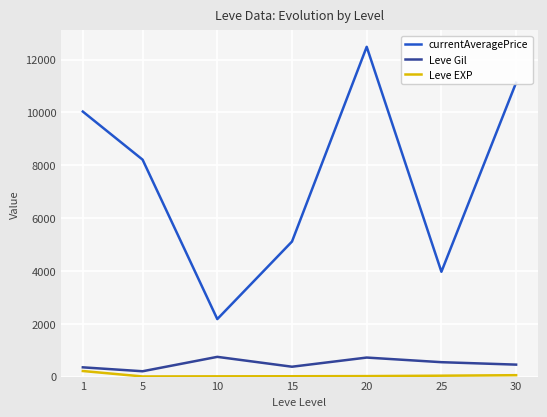

The Leve Gil series shows 201.7 at 5. True or false?

True